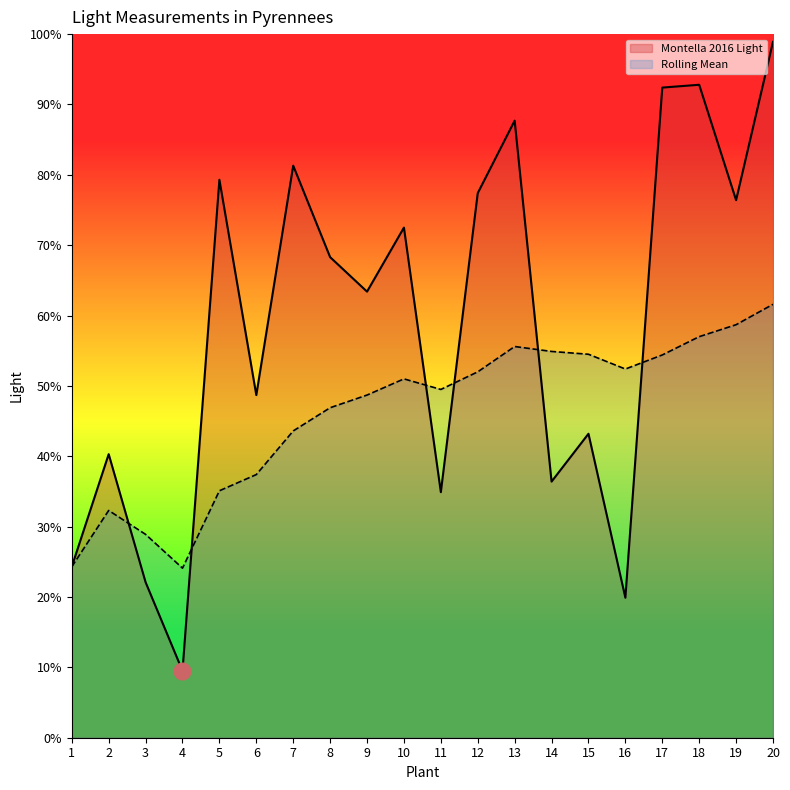

How many data points in Montella 2016 Light are above 68?

10